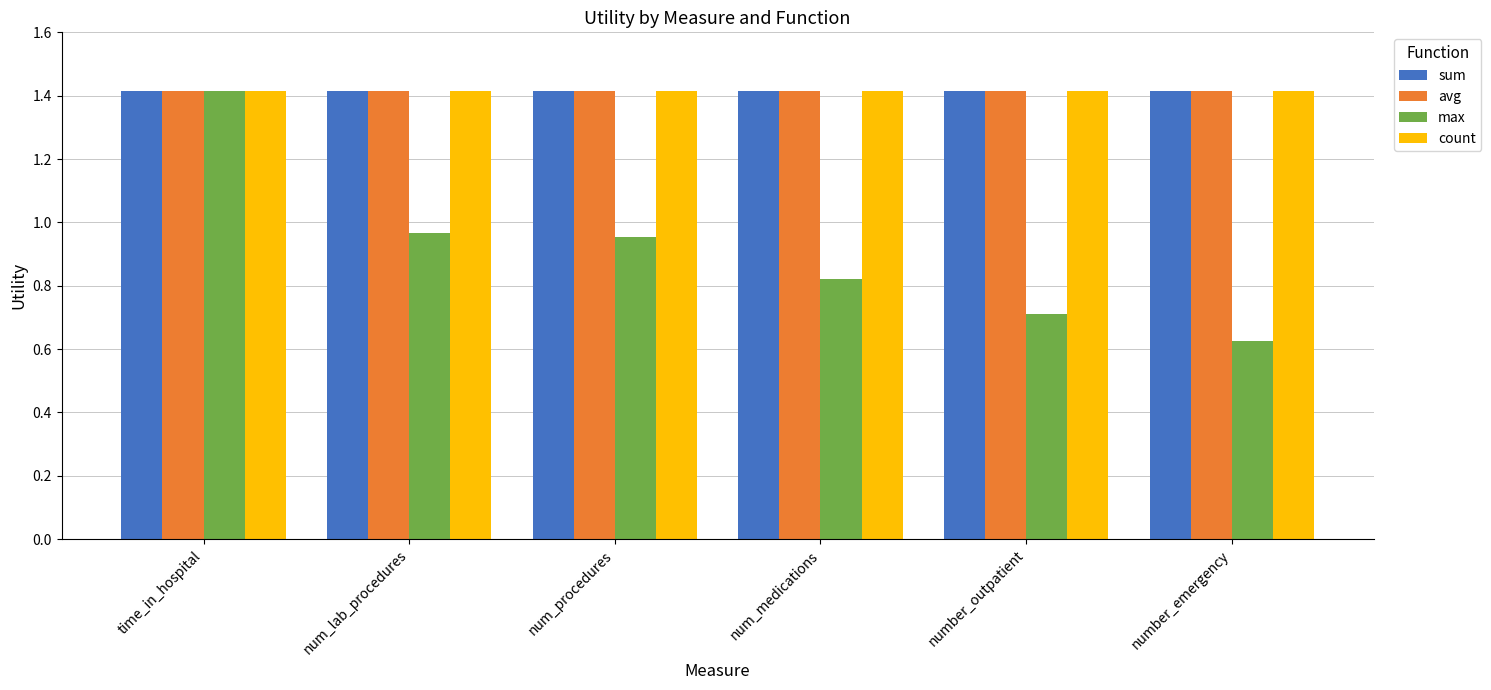

What is the maximum value shown in the chart?

1.4